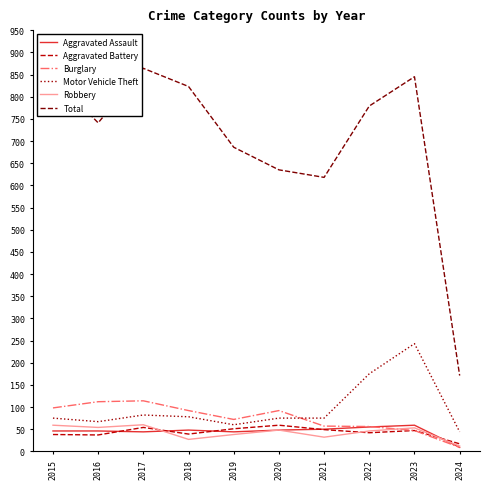

True or false: Robbery has a value of 60 at 2017.

True